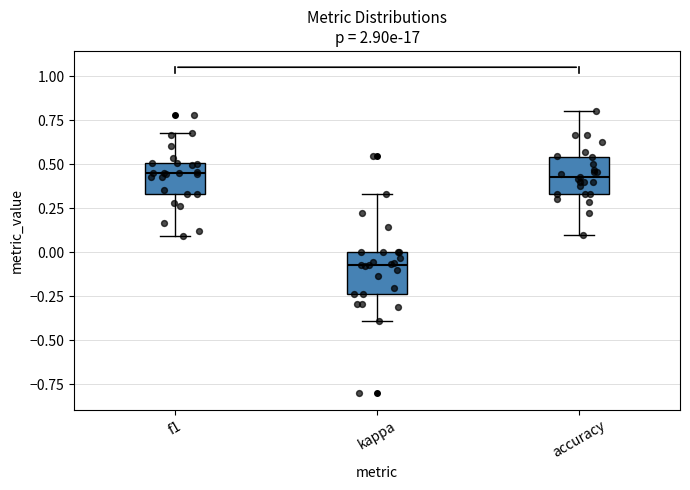

Reading left to right, read every box against the y-axis: the position of its median line, the range the box covers, and the ends of its whiskers. The values are not printed on the chart, so give them approximately, as read against the axis.

f1: median 0.45, box 0.35 to 0.50, whiskers 0.10 to 0.70
kappa: median -0.05, box -0.25 to 0.00, whiskers -0.40 to 0.35
accuracy: median 0.45, box 0.35 to 0.55, whiskers 0.10 to 0.80